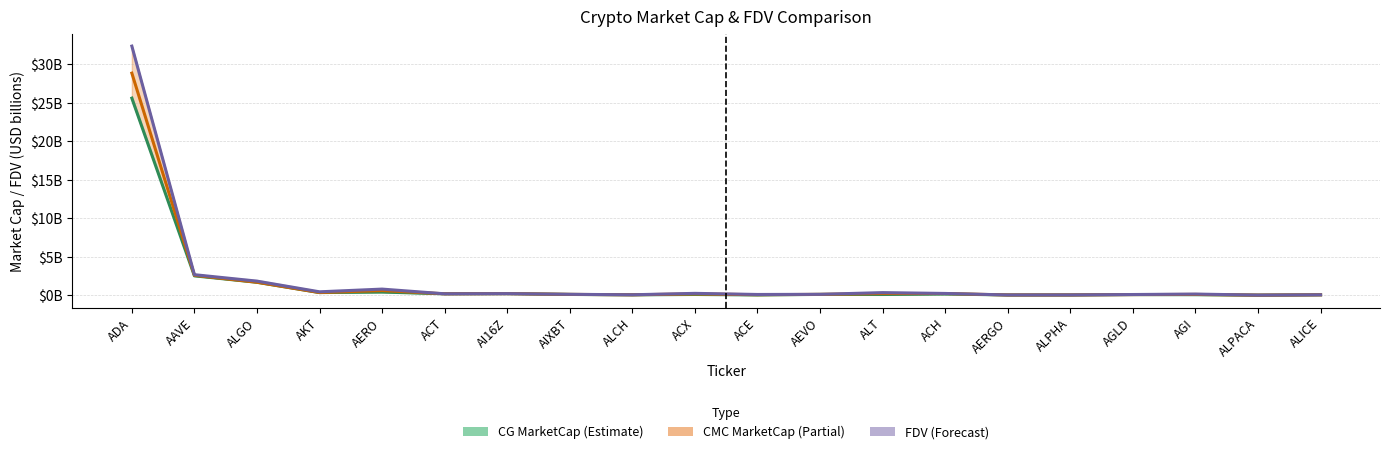

At ALT, list the series in order from smallest to largest.

CG MarketCap, CMC MarketCap, CMC FDV